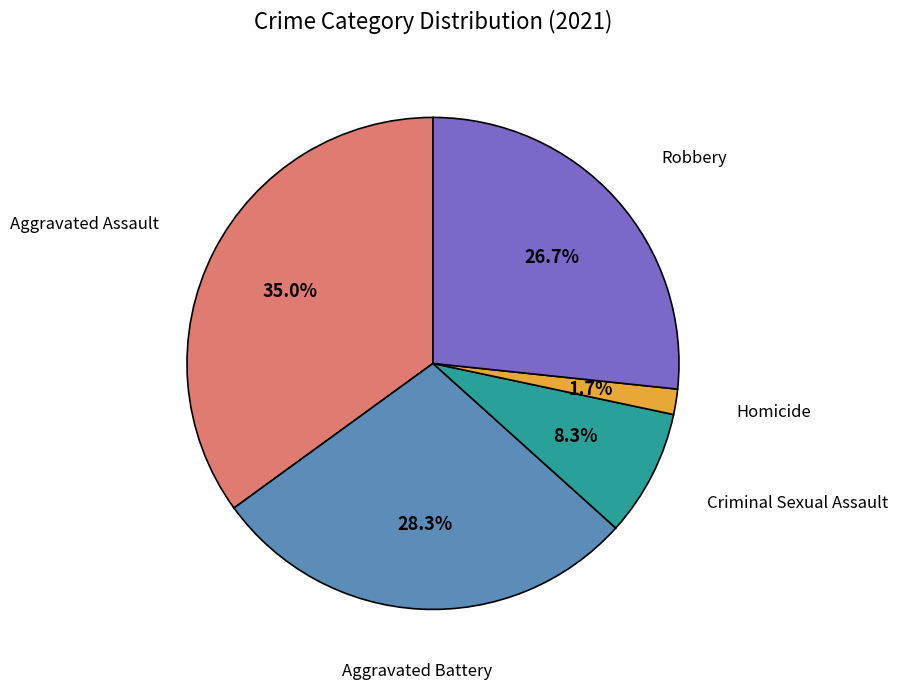

Count the number of slices in the pie.

5